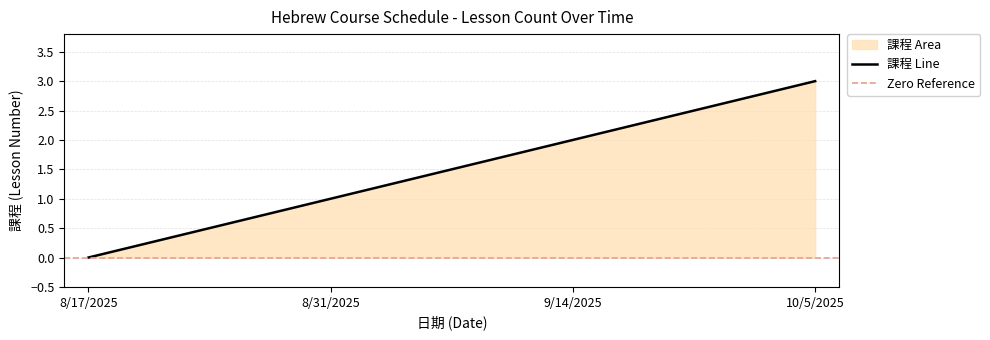

Rank the categories by value from lowest to highest.

8/17/2025, 8/31/2025, 9/14/2025, 10/5/2025